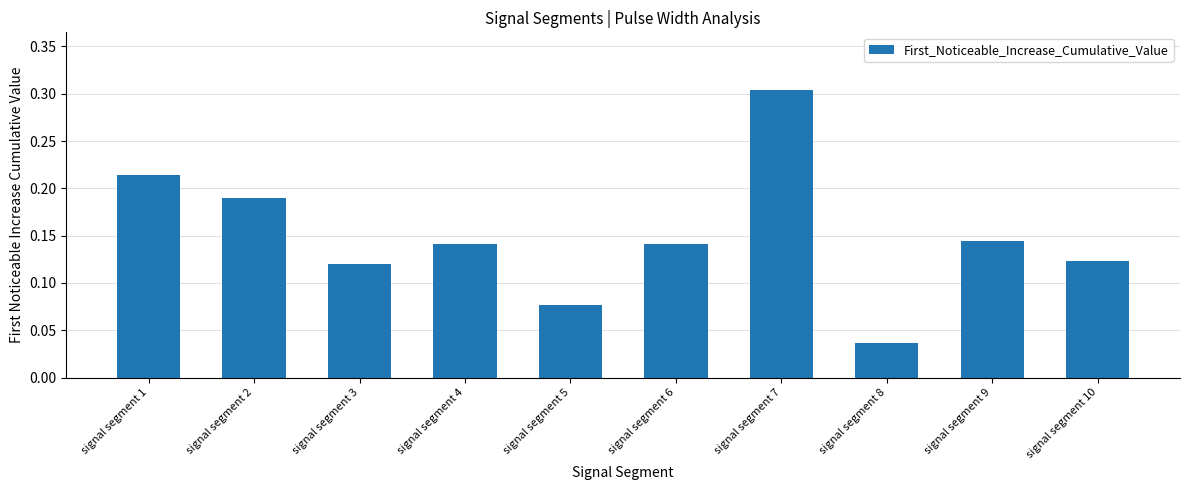

Where is the data nearest to the value 0?

signal segment 8